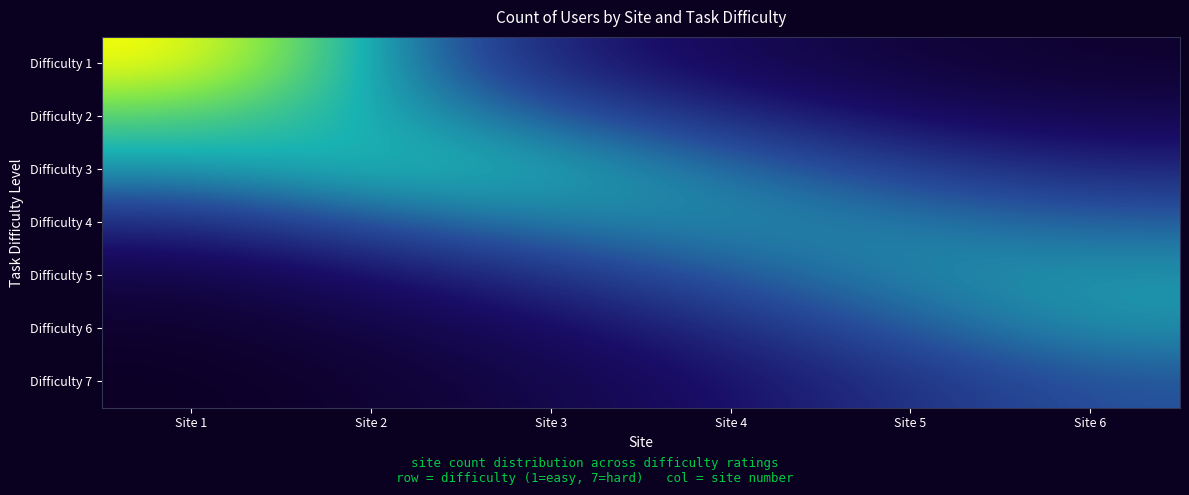

At which category does the chart reach its minimum across all series?

Site 1